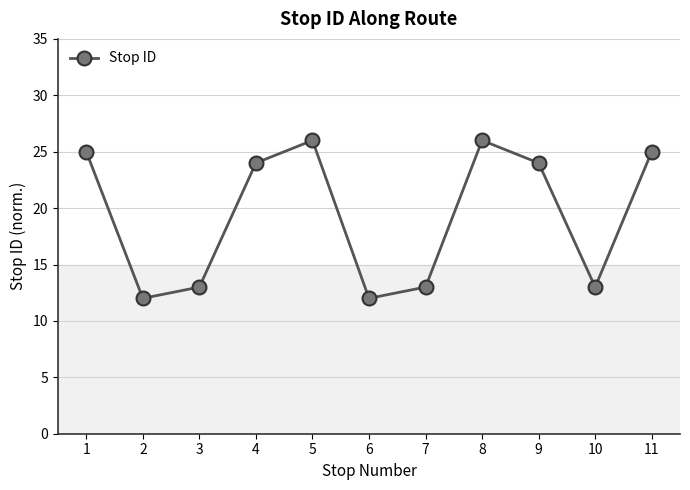

What is the difference between the maximum and minimum values?

14